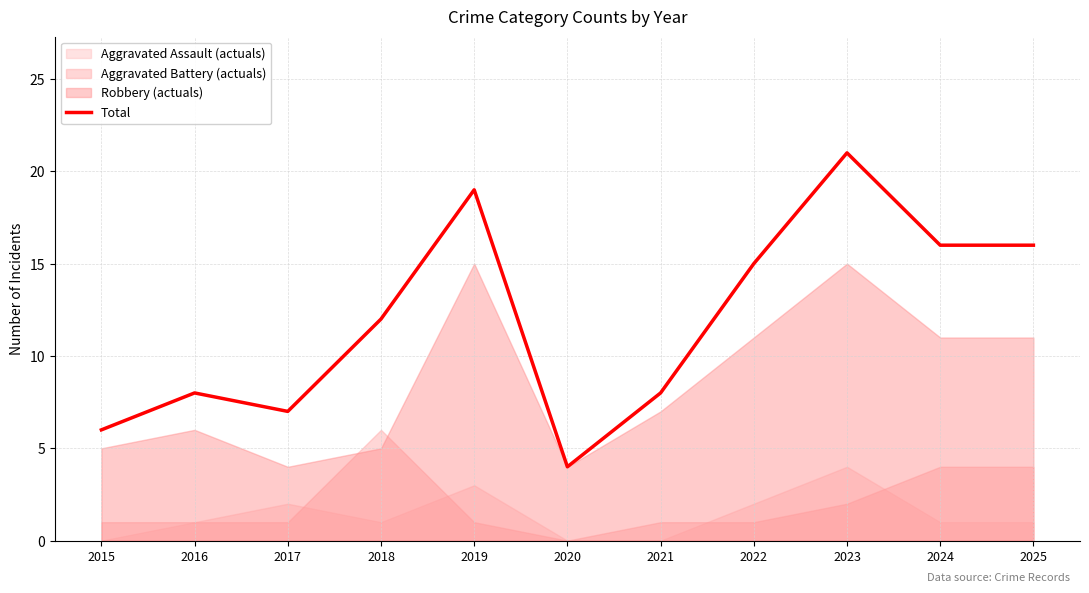

What is the ratio of the value at 2023 to the value at 2020?

5.2